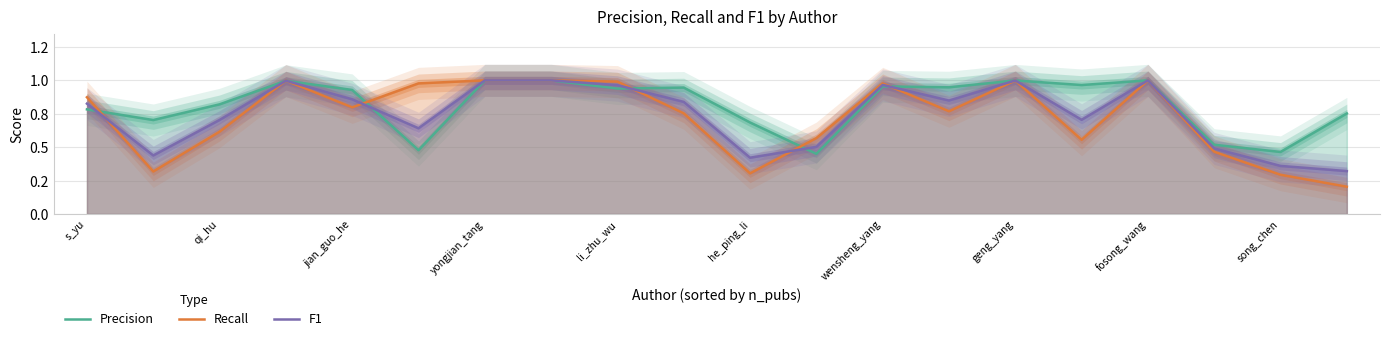

At which category is the sum across all series the highest?

yongjian_tang